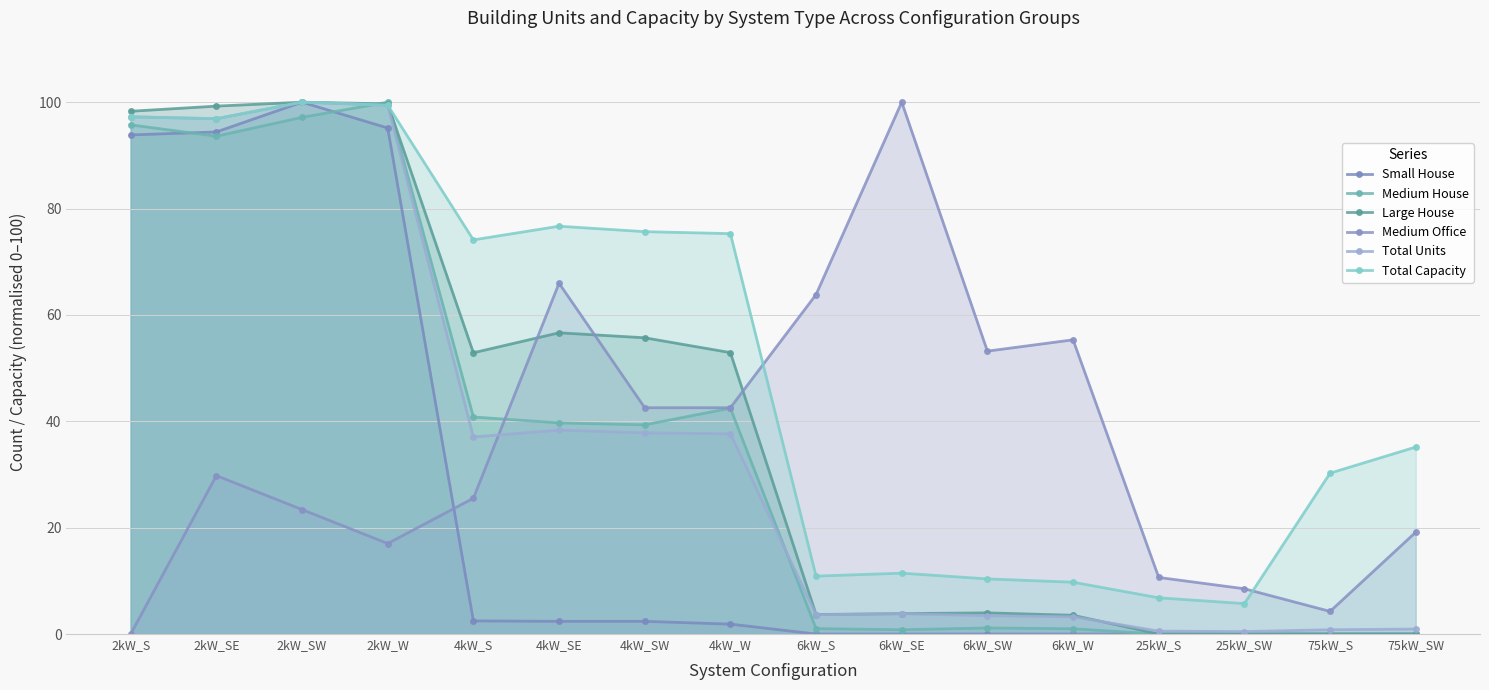

What is the difference between the Total Capacity values at 4kW_W and 2kW_SE?

21.6